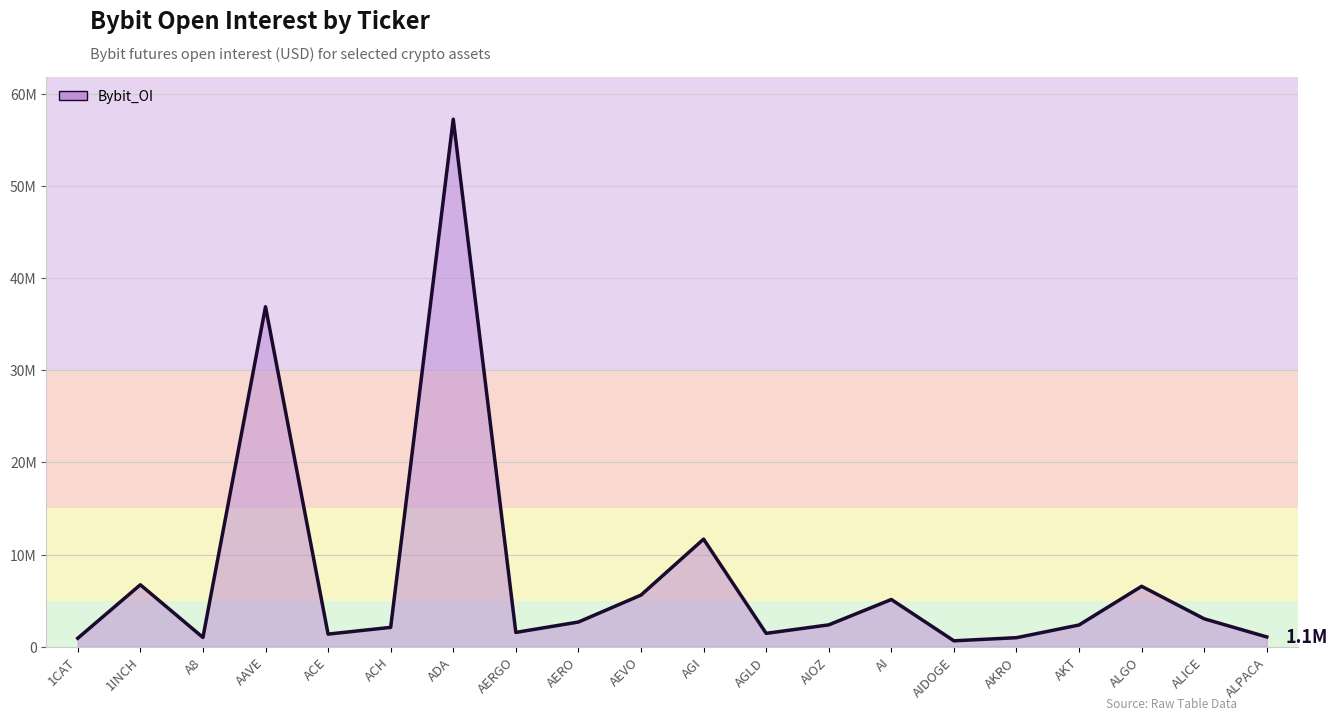

List the labels in order of value, smallest first.

AIDOGE, 1CAT, AKRO, A8, ALPACA, ACE, AGLD, AERGO, ACH, AKT, AIOZ, AERO, ALICE, AI, AEVO, ALGO, 1INCH, AGI, AAVE, ADA